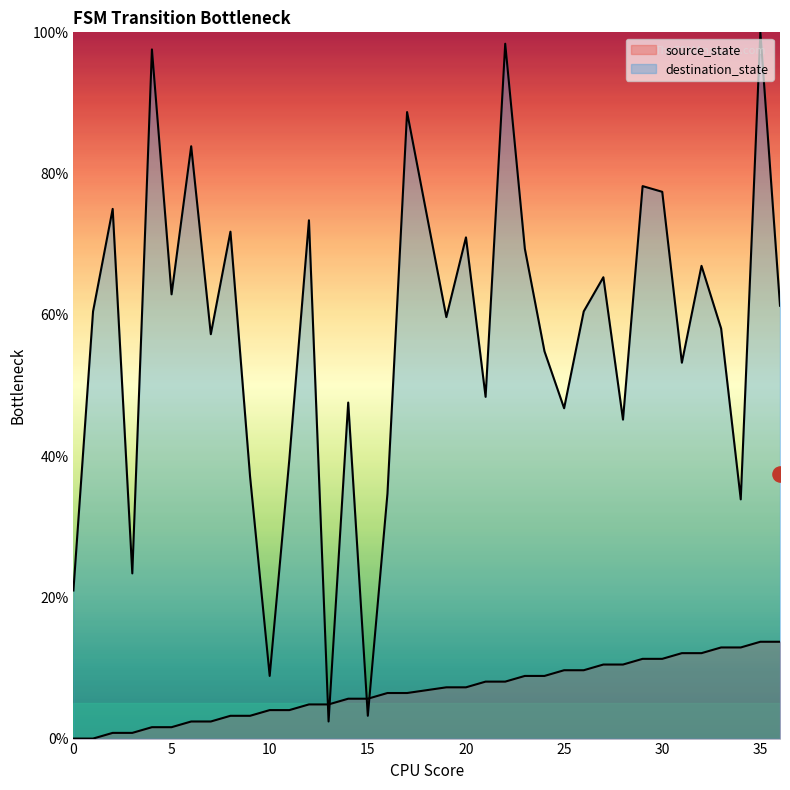

Which series contains the highest Y value?

destination_state